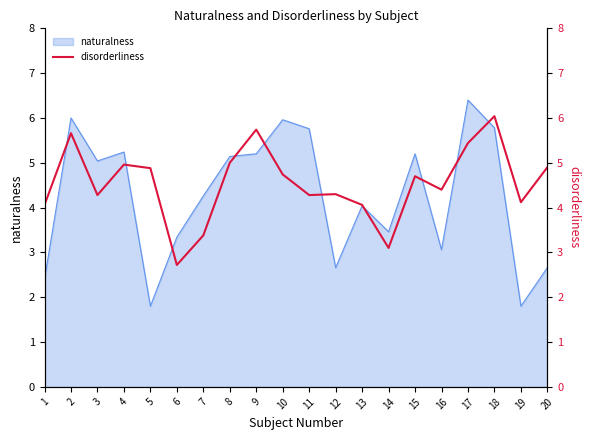

Does the chart have visible grid lines?

No